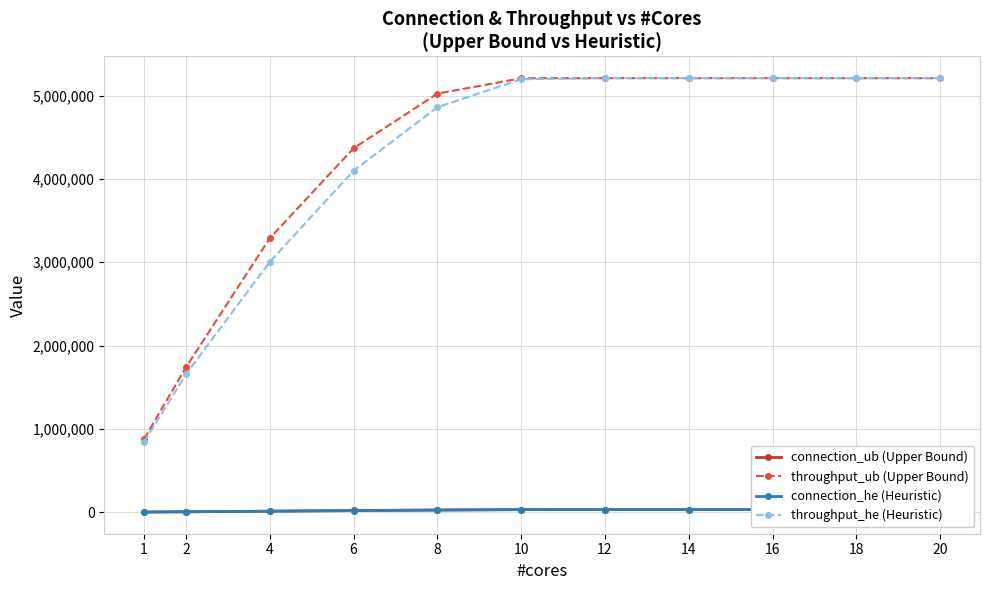

True or false: throughput_ub (Upper Bound) and throughput_he (Heuristic) cross at least once.

False